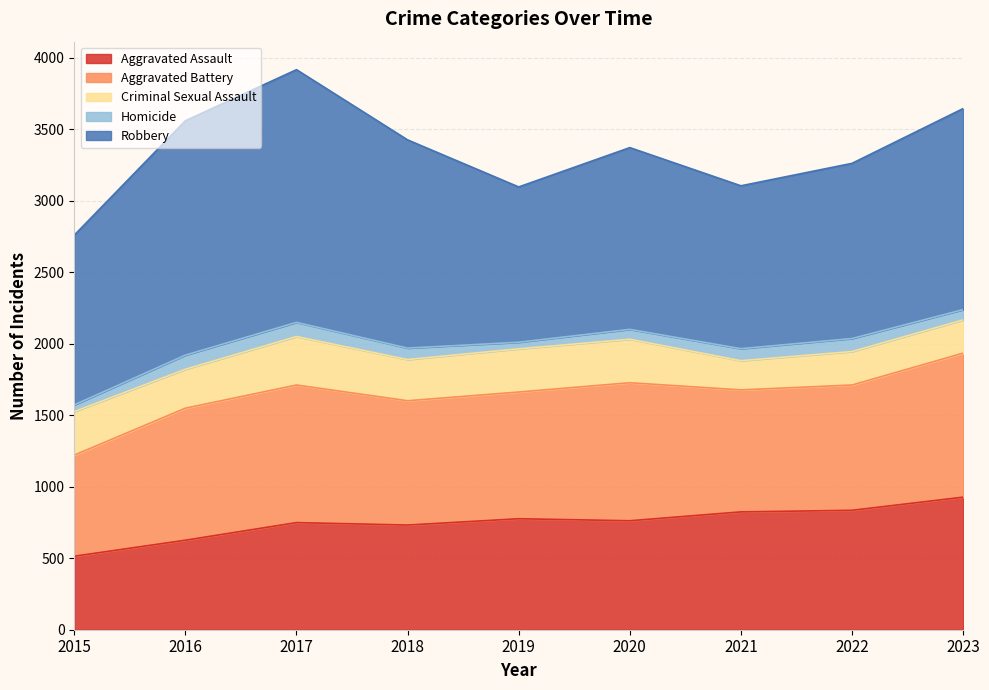

True or false: Aggravated Assault has a value of 860 at 2016.

False